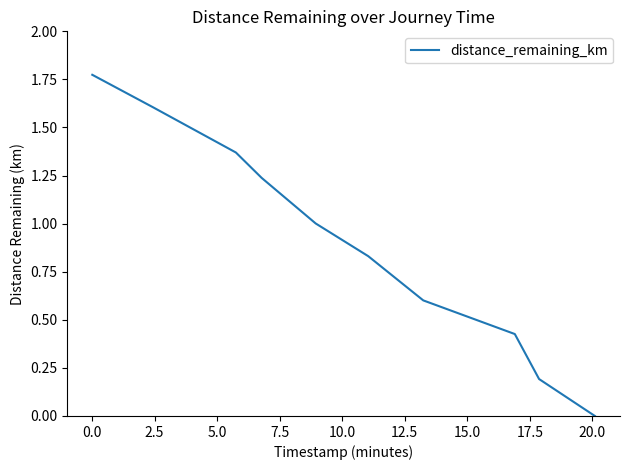

What is the label of the 8th point from the left?

15.0